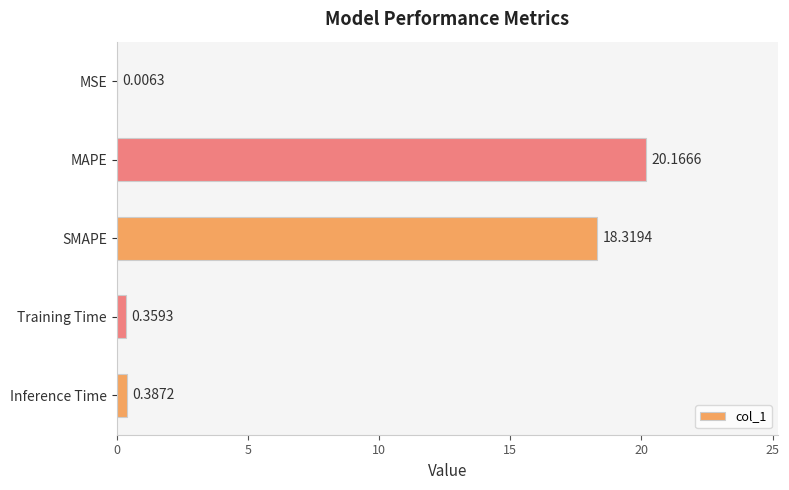

What is the sum of the values at SMAPE and MAPE?

38.5